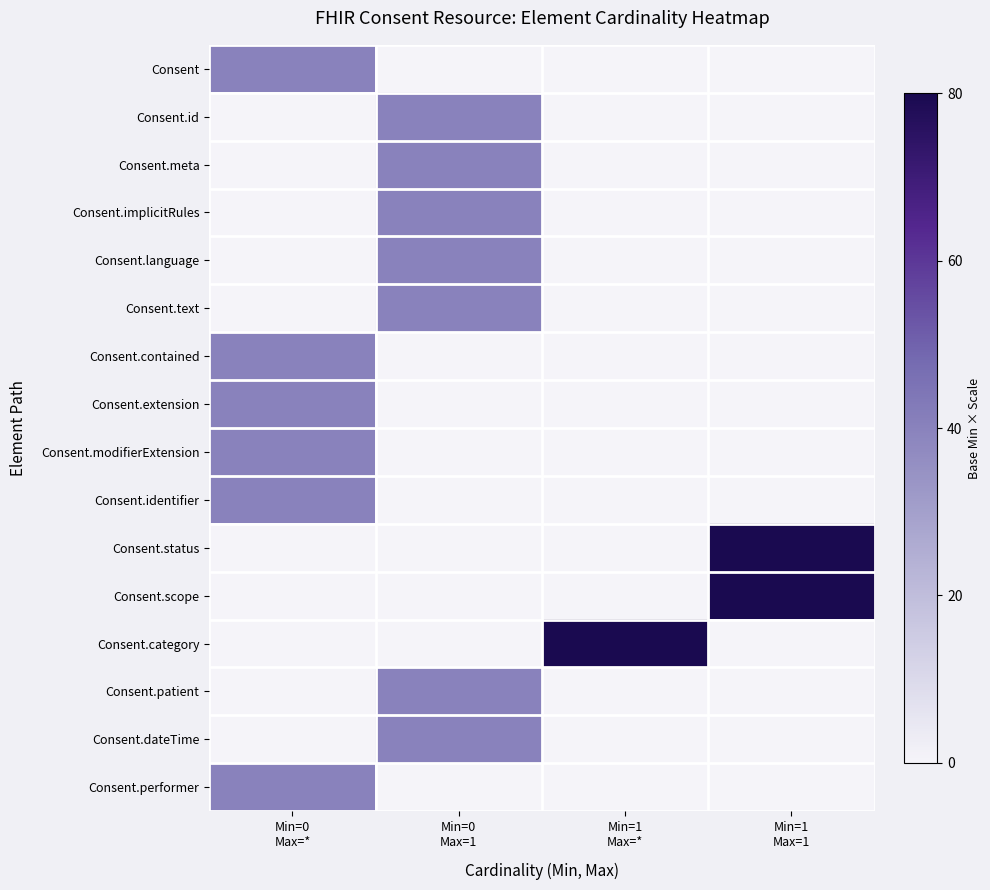

List the series in order of their peak value, highest first.

Consent.status, Consent.scope, Consent.category, Consent, Consent.id, Consent.meta, Consent.implicitRules, Consent.language, Consent.text, Consent.contained, Consent.extension, Consent.modifierExtension, Consent.identifier, Consent.patient, Consent.dateTime, Consent.performer